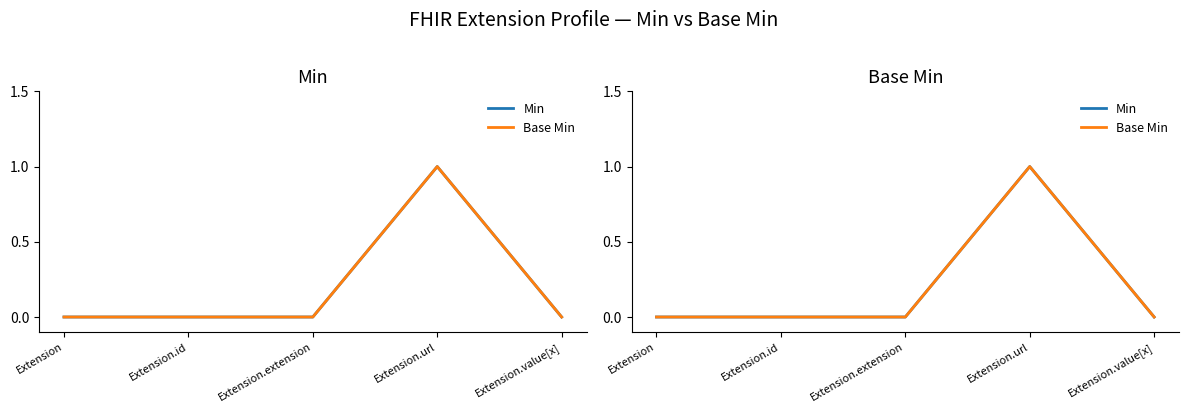

The Base Min series shows 0 at Extension. True or false?

True